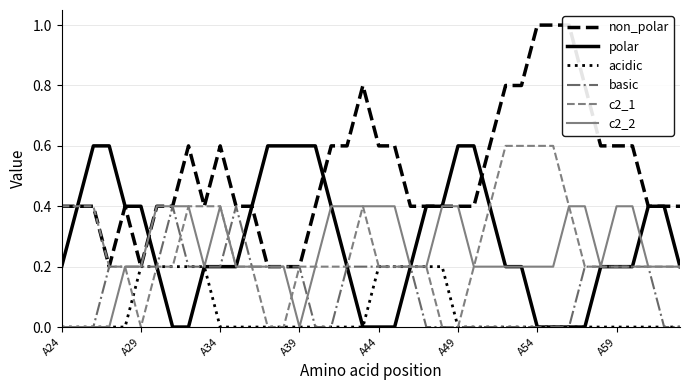

What is the value of the c2_1 point at the 35th from the left?

0.2